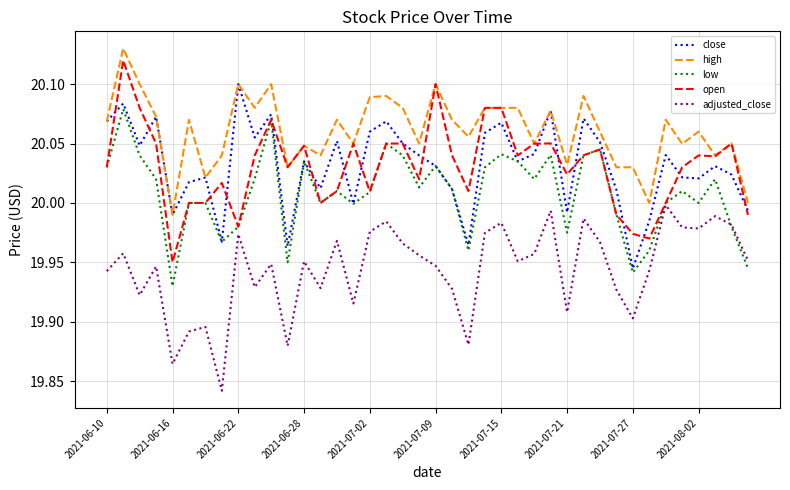

How many lines are shown in the chart?

5